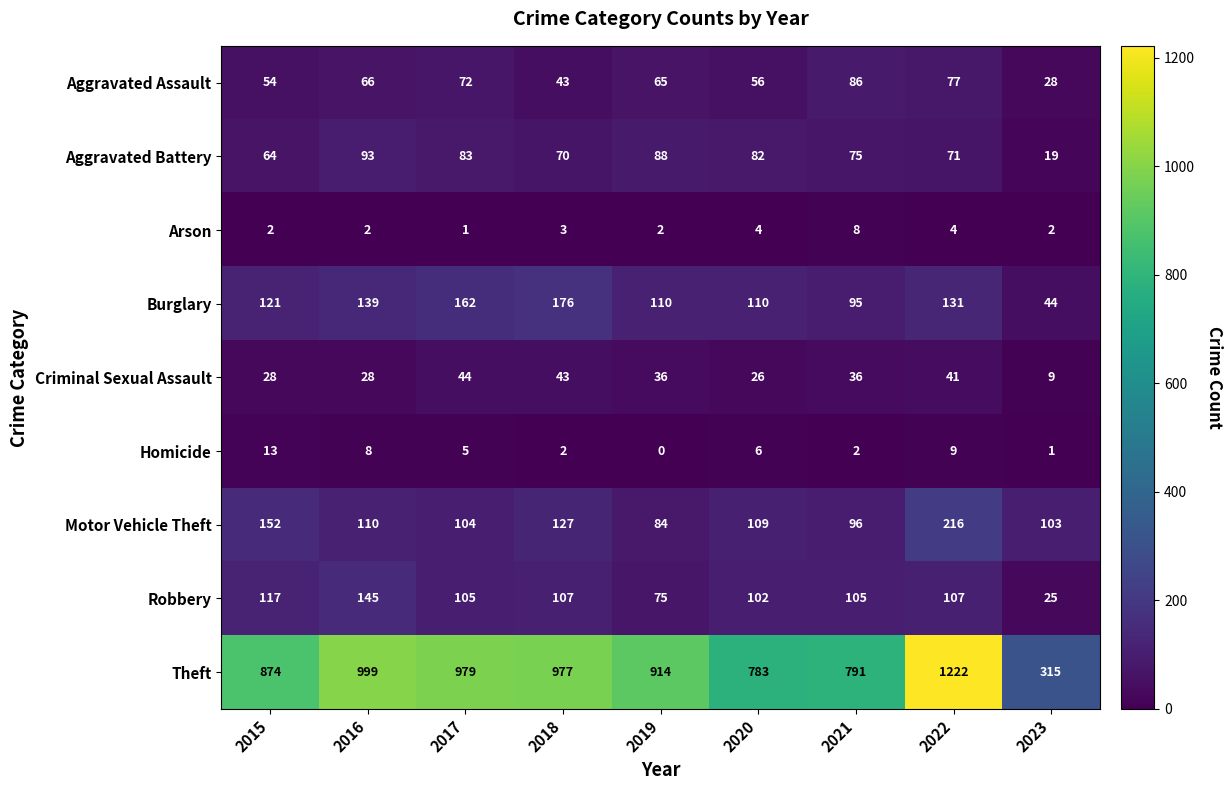

Rank the series at 2017 from lowest to highest value.

Arson, Homicide, Criminal Sexual Assault, Aggravated Assault, Aggravated Battery, Motor Vehicle Theft, Robbery, Burglary, Theft